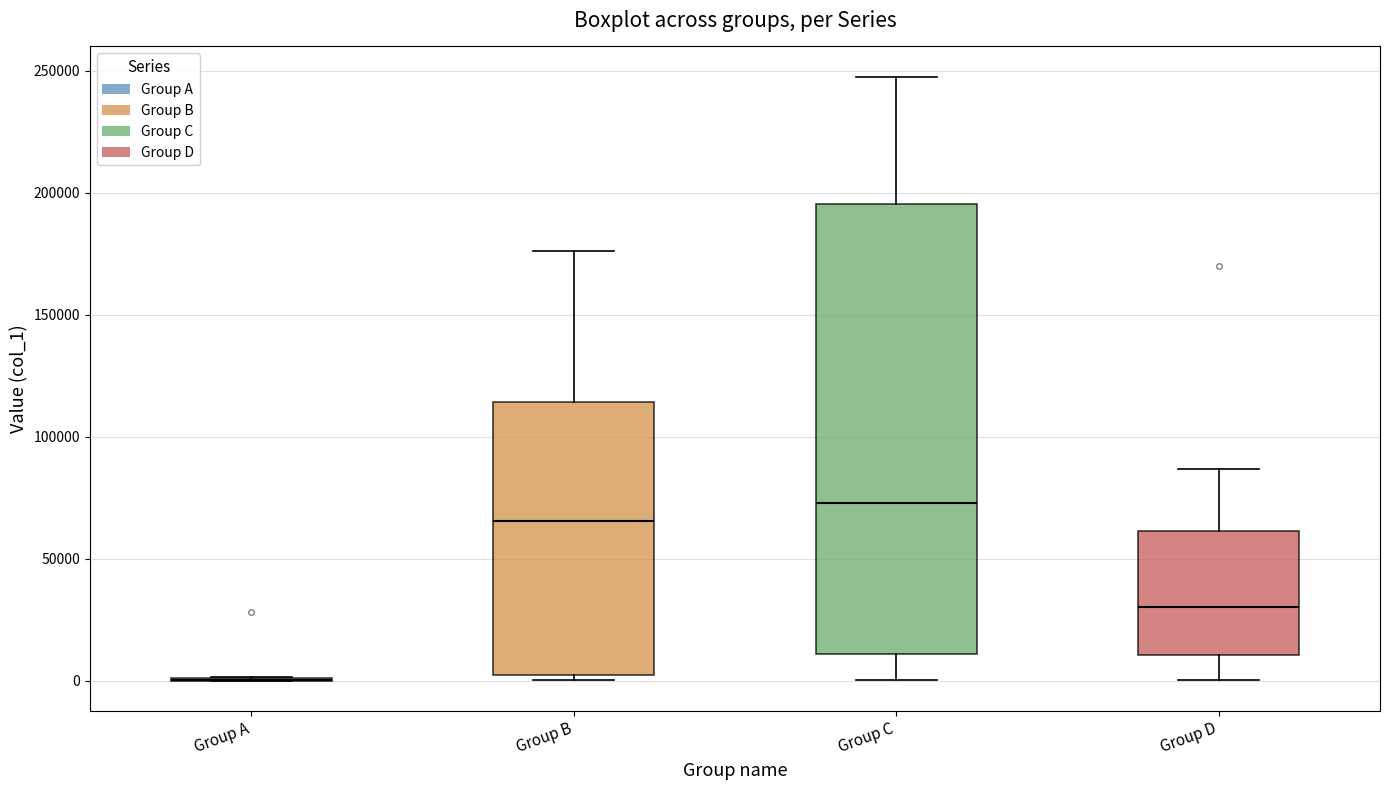

Reading left to right, transcribe this box plot: for each box, give where its median line is, the range the box spans, and where its two whiskers end, as read against the y-axis. The values are not printed on the chart, so give them approximately, as read against the axis.

Group A: box collapsed to a line at 0, whiskers 0 to 0
Group B: median 65000, box 0 to 115000, whiskers 0 (just below the box's lower edge) to 175000
Group C: median 75000, box 10000 to 195000, whiskers 0 to 250000
Group D: median 30000, box 10000 to 60000, whiskers 0 to 85000